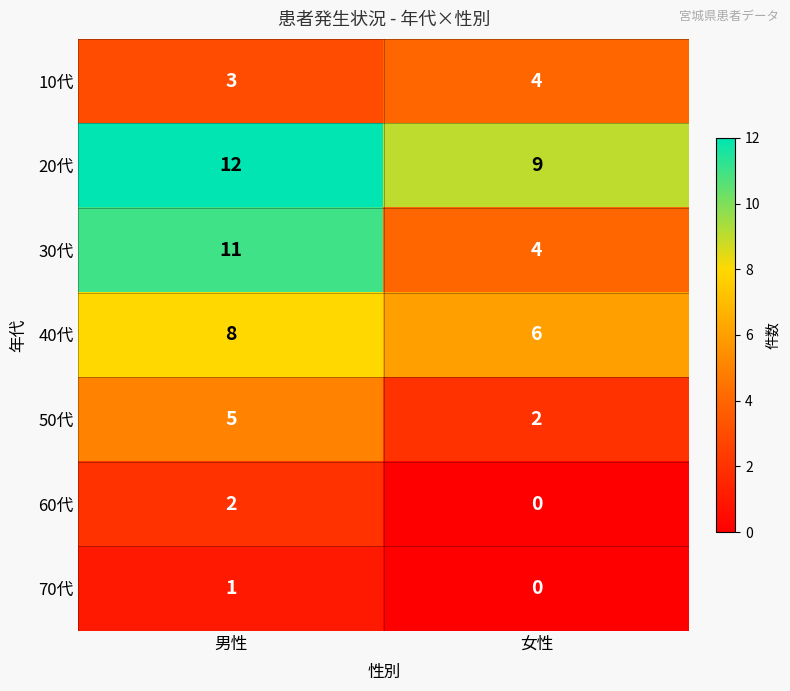

What is the sum of the 10代 values at 男性 and 女性?

7